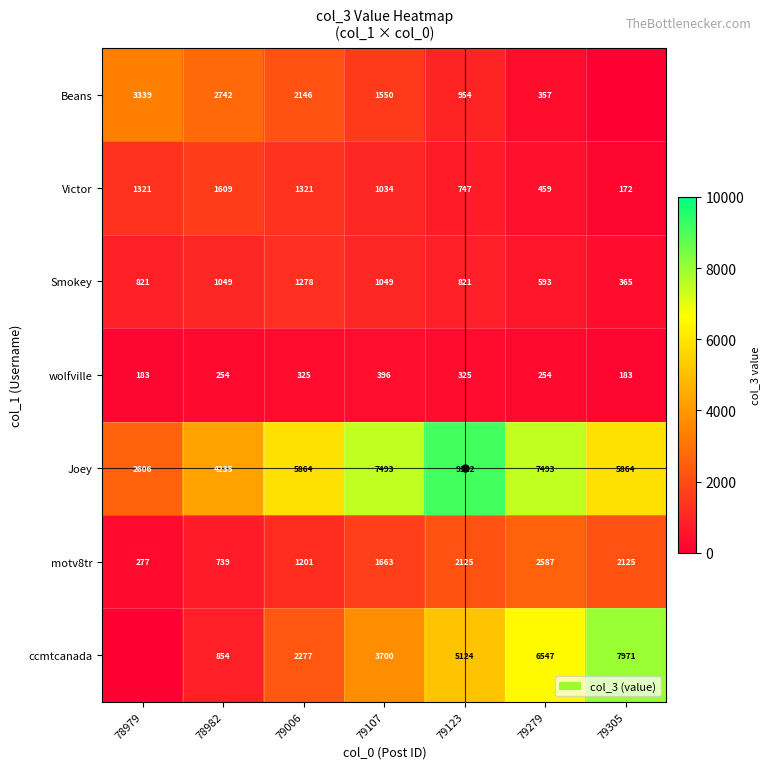

The value of Beans at 78982 is 1191.2. True or false?

False